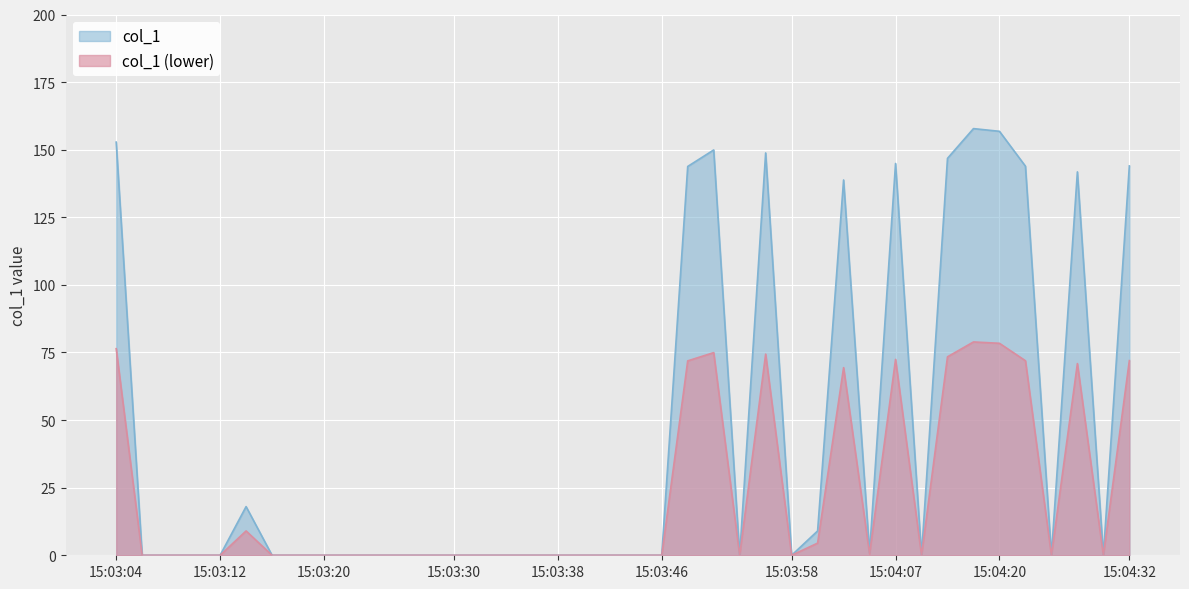

What is the sum of all values?

1798.1